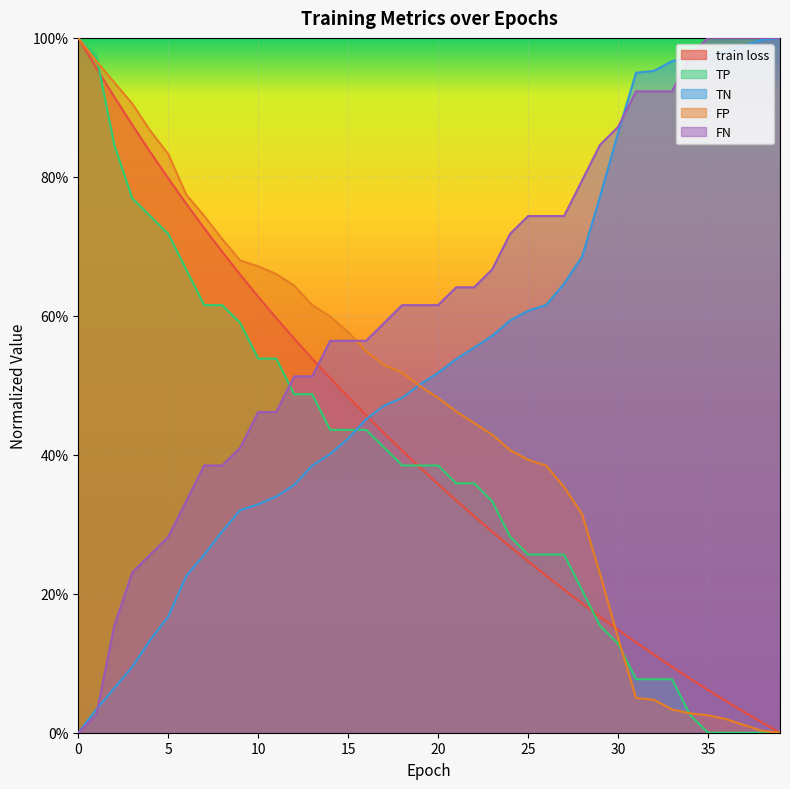

Does the chart display data point markers on the line(s)?

No